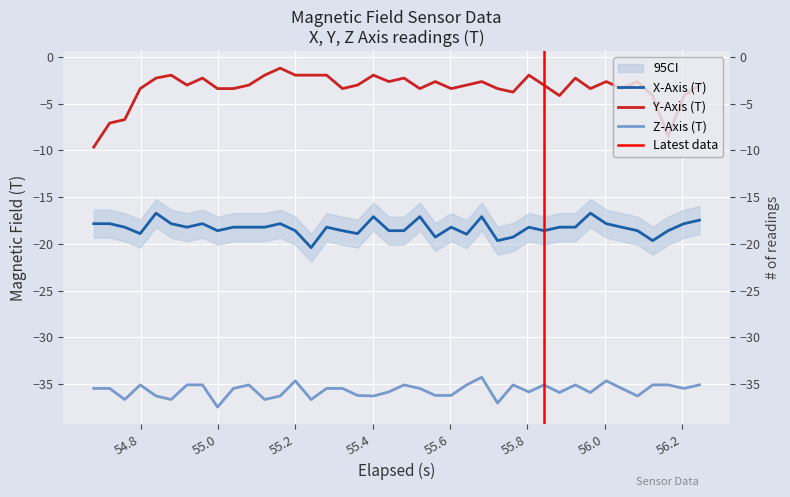

How many interior local peaks does the Y-Axis (T) series have?

11